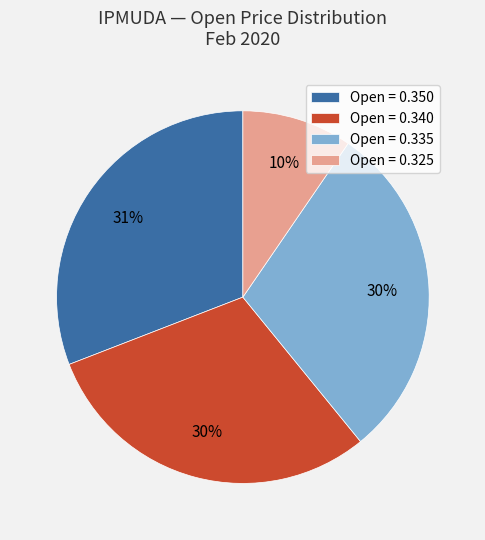

The Open = 0.325 slice represents 4% of the pie. True or false?

False